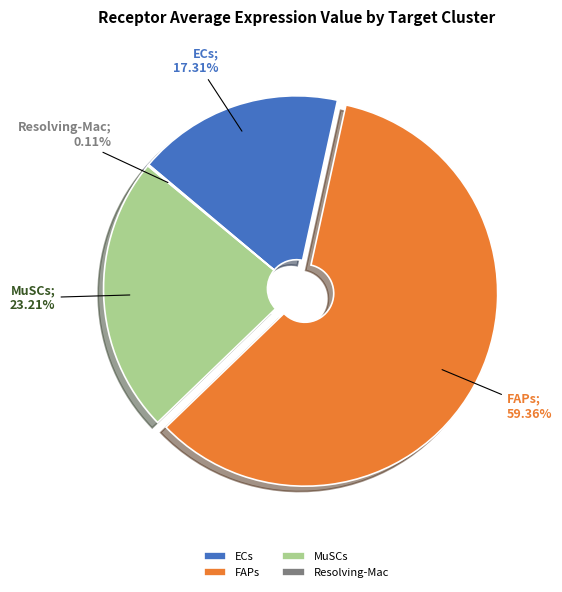

Is the sum of MuSCs and ECs greater than half?

No